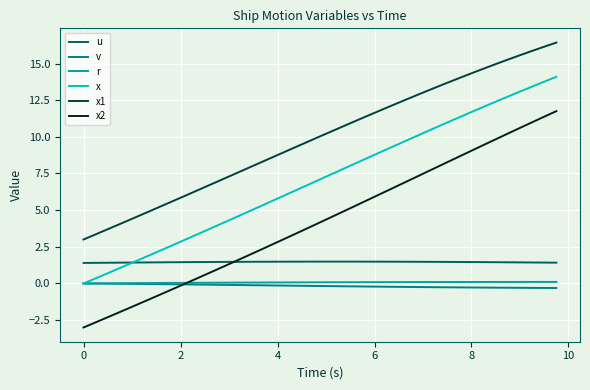

True or false: u and x intersect in this chart.

True